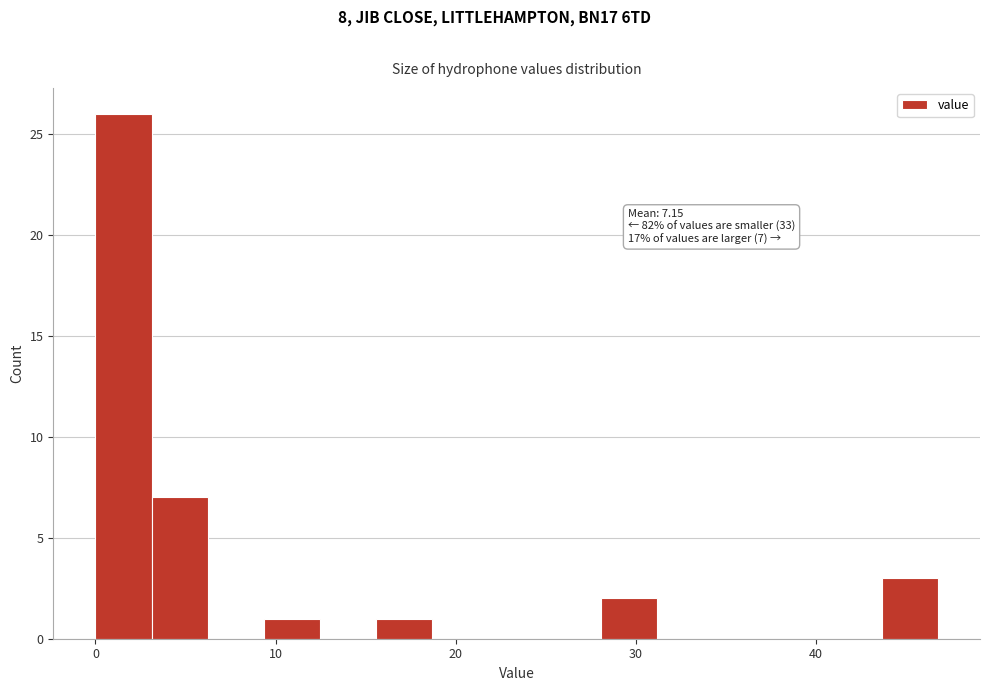

Around what value on the x-axis is the tallest bar? Give the approximate position of its centre, as read against the axis.

2